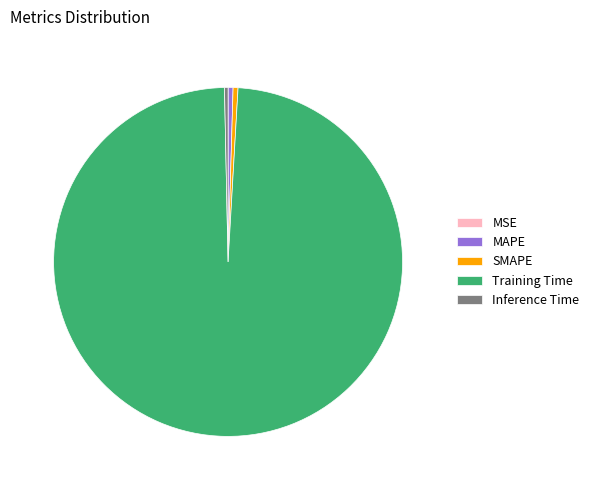

Which slice represents more than half of the pie?

Training Time